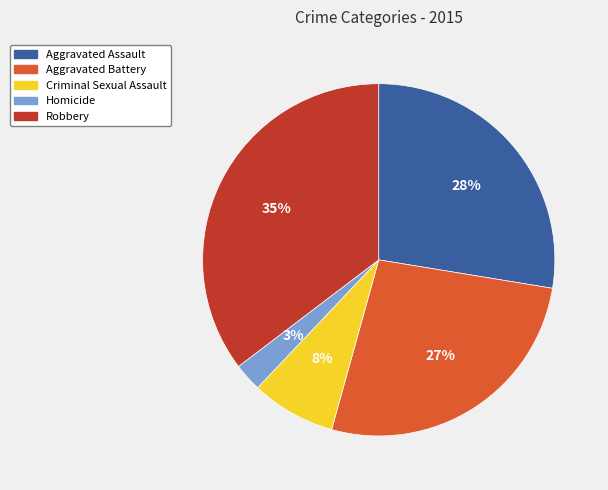

Do Aggravated Battery and Robbery together represent more than half of the pie?

Yes